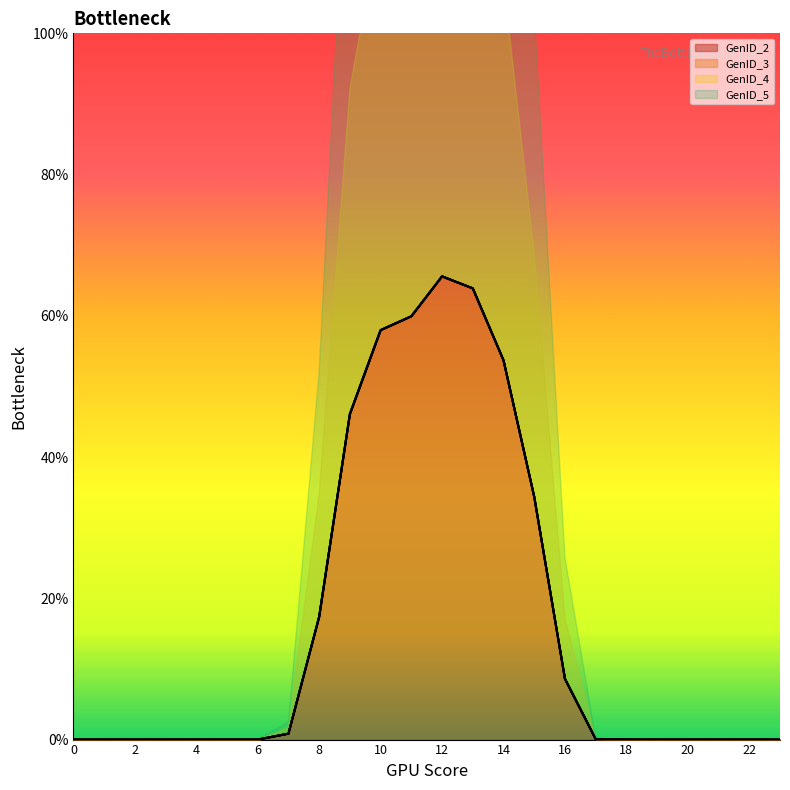

How many values in GenID_2 are above zero?

14